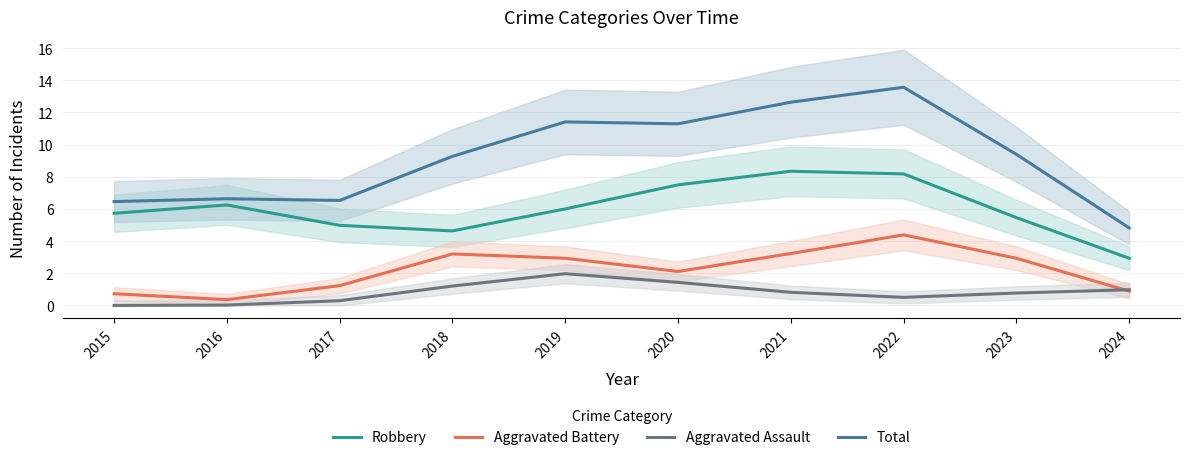

At 2020, list the series in order from smallest to largest.

Aggravated Assault, Aggravated Battery, Robbery, Total